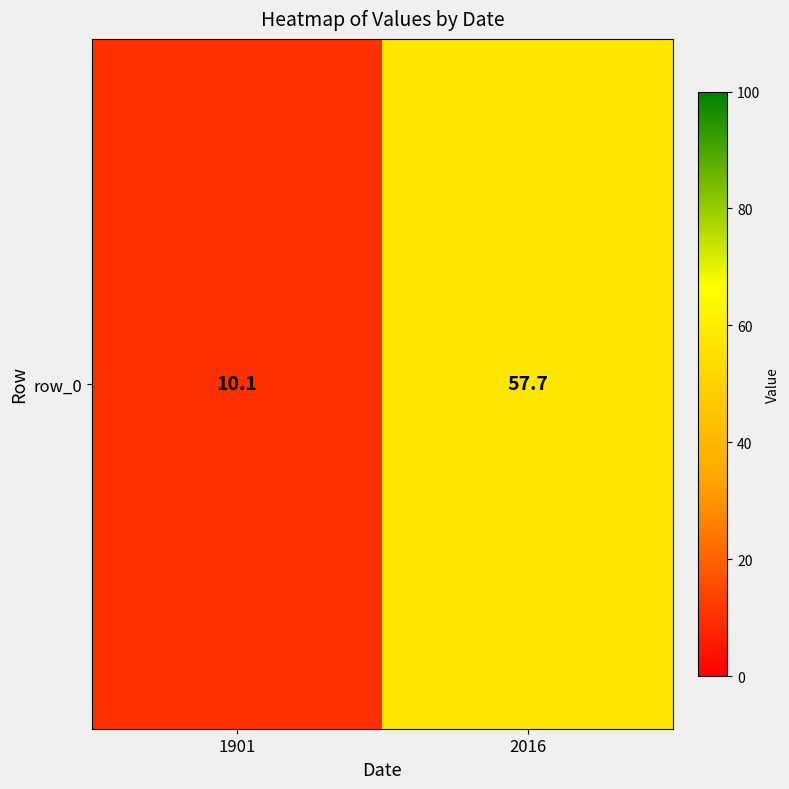

What is the difference between the maximum and minimum values?

47.6